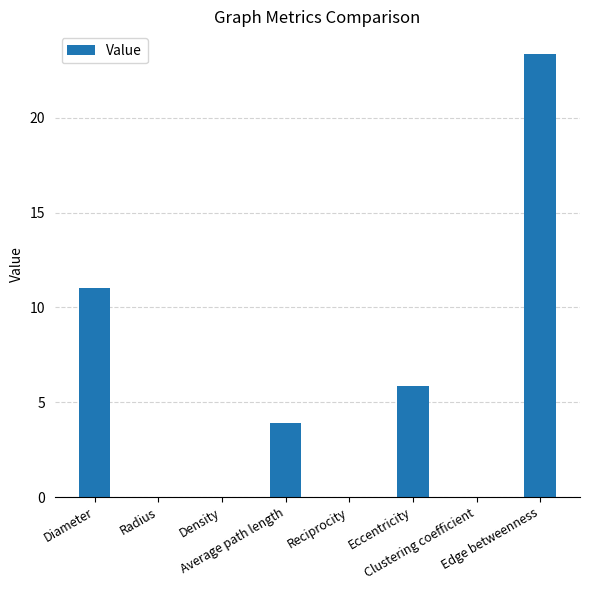

What position from the left is Clustering coefficient?

7